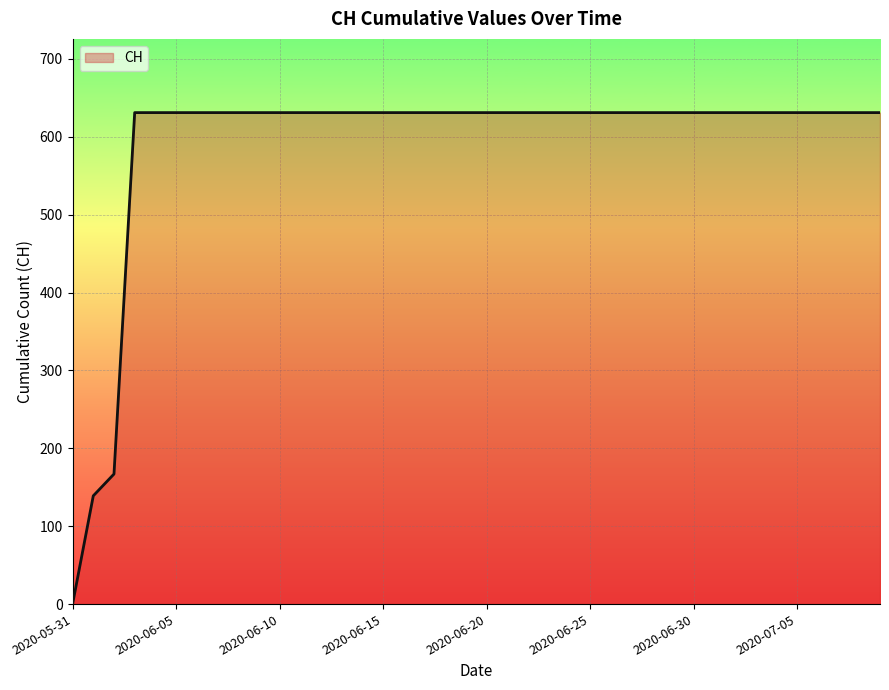

How many lines are shown in the chart?

1